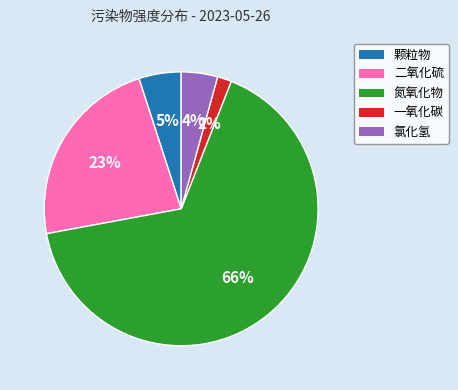

Combined, do 颗粒物 and 一氧化碳 account for over 50%?

No